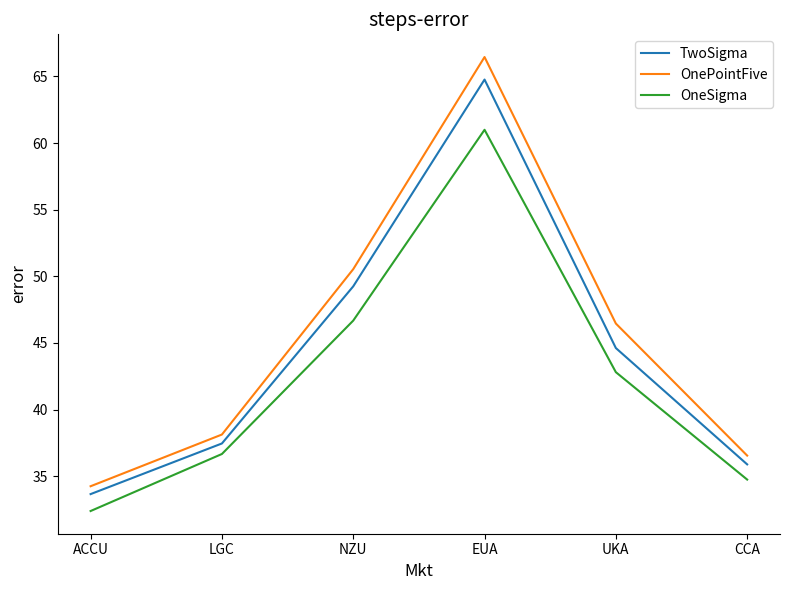

What is the maximum value shown in the chart?

66.5